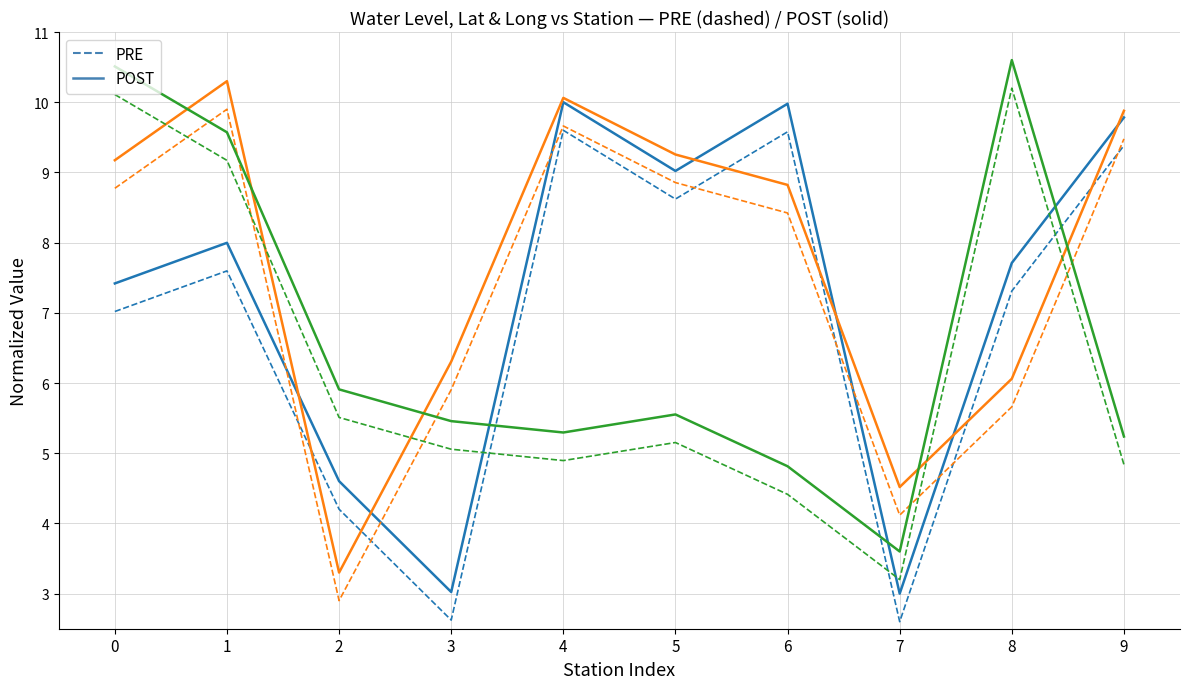

What is the spread (max minus min) of values at 7?

1.9